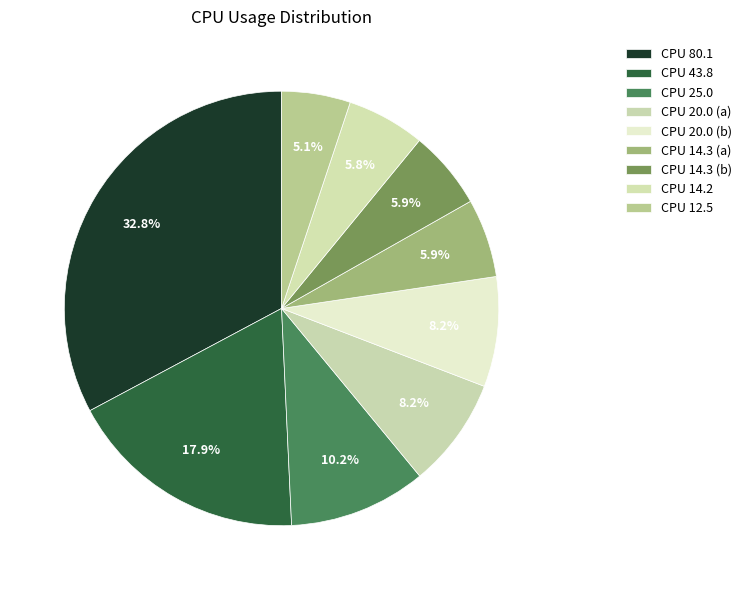

How many slices are in this pie chart?

9